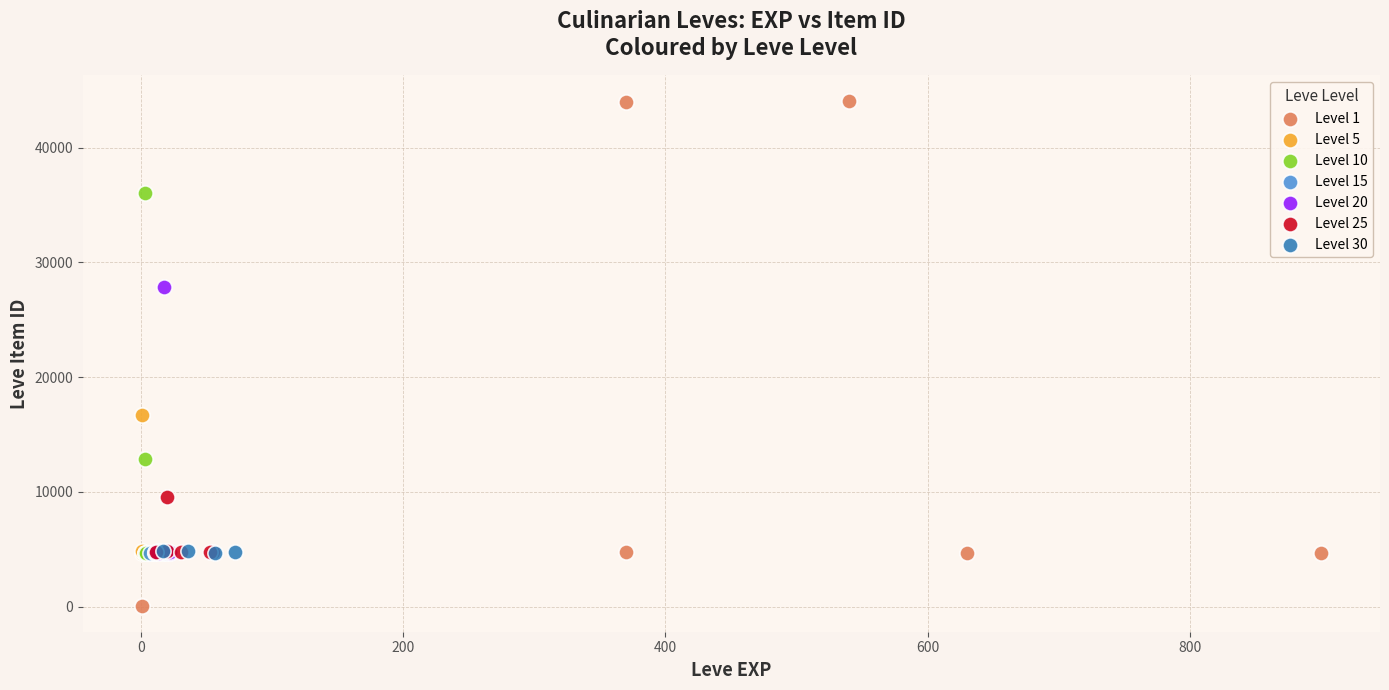

Which series contains the lowest Y value?

Level 1